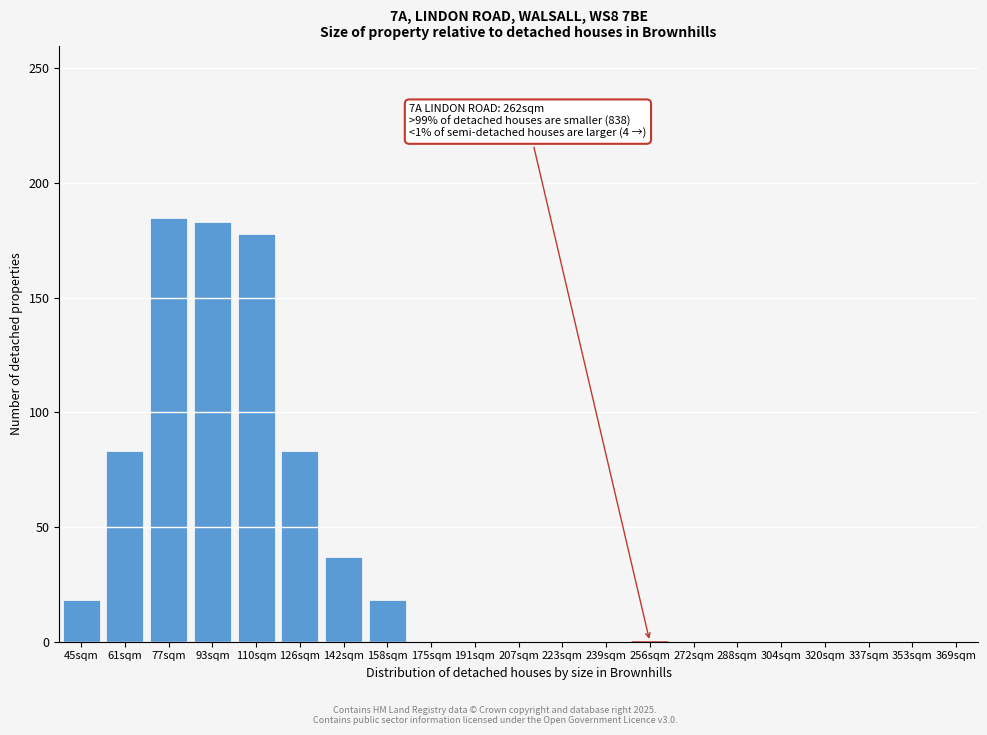

Reading left to right, extract all data points from this chart.

45sqm=18	61sqm=83	77sqm=185	93sqm=183	110sqm=178	126sqm=83	142sqm=37	158sqm=18	175sqm=0	191sqm=0	207sqm=0	223sqm=0	239sqm=0	256sqm=0	272sqm=0	288sqm=0	304sqm=0	320sqm=0	337sqm=0	353sqm=0	369sqm=0